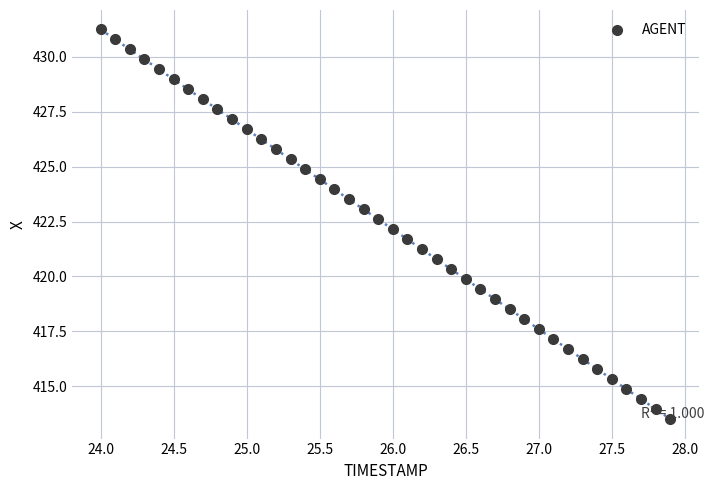

What is the range of X values (max minus min)?

3.9